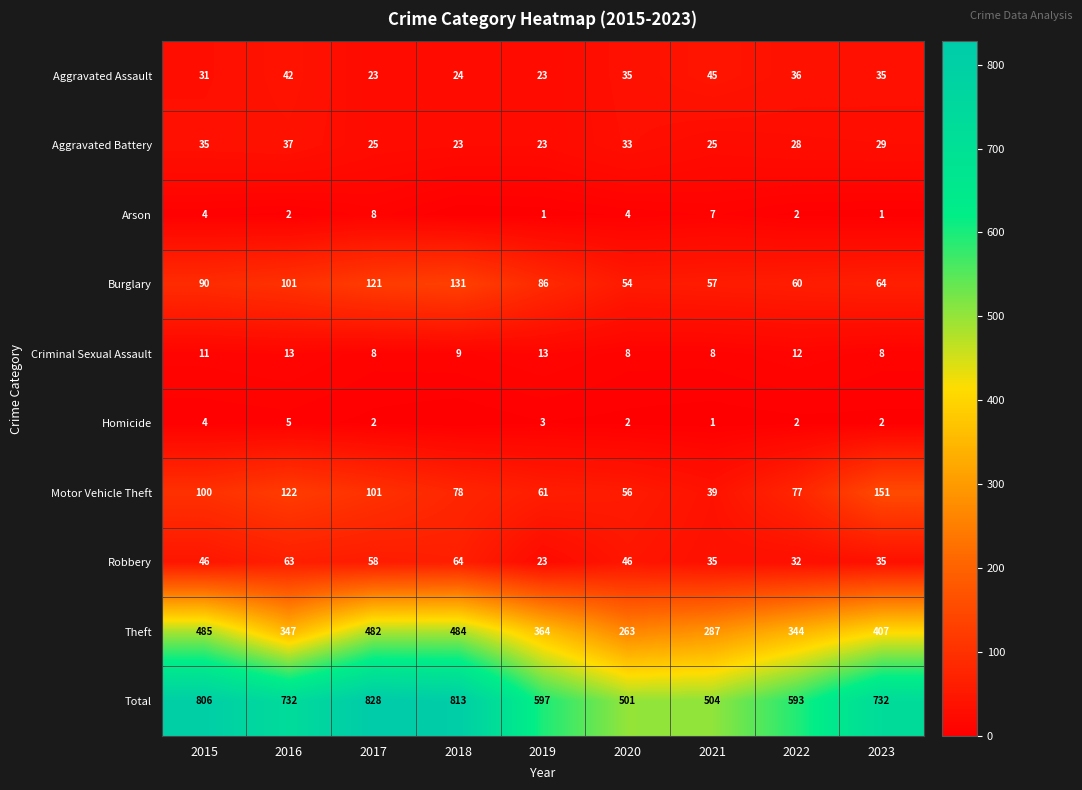

Where is Motor Vehicle Theft nearest to the value 95?

2015